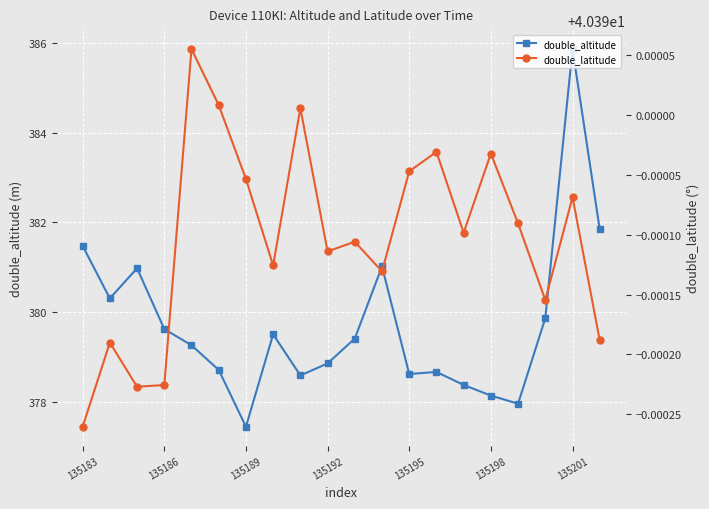

Is this an area chart (filled region under the line)?

No